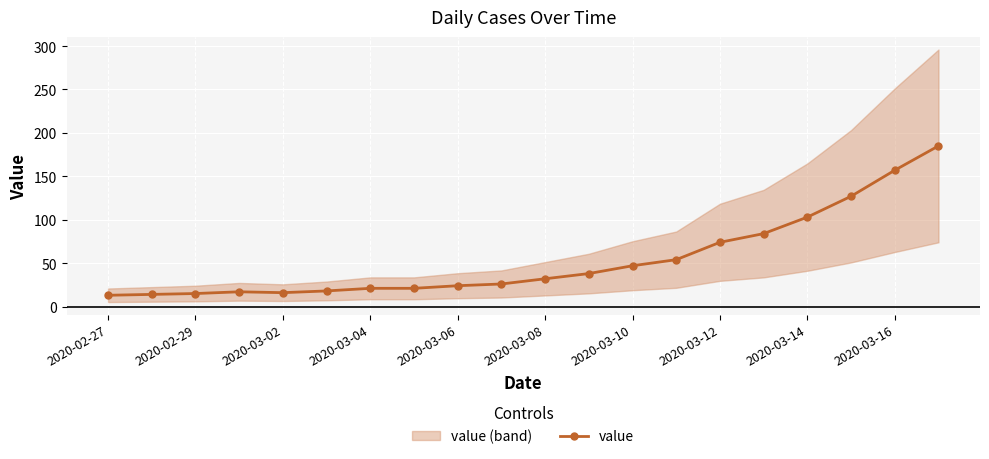

What is the highest value of the value series?

185